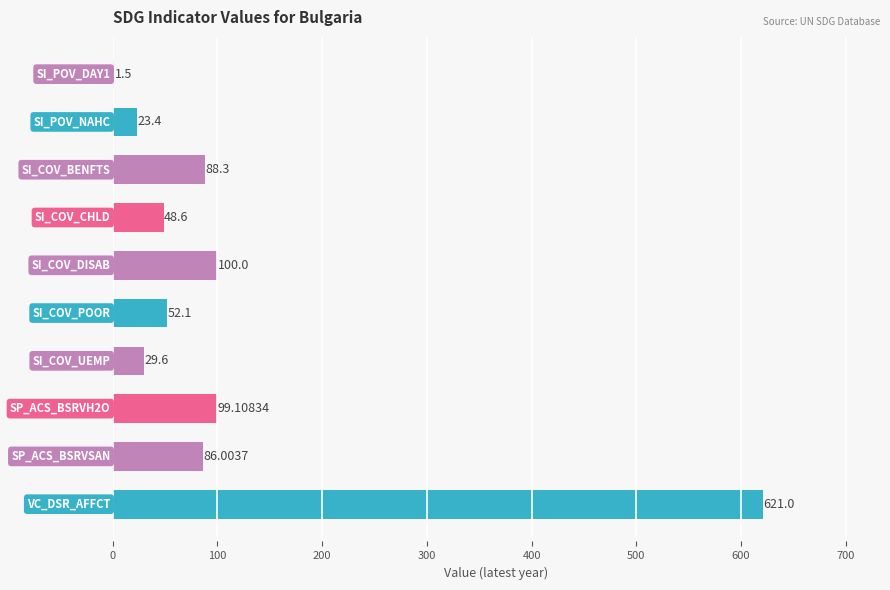

What is the sum of all values?

1149.6